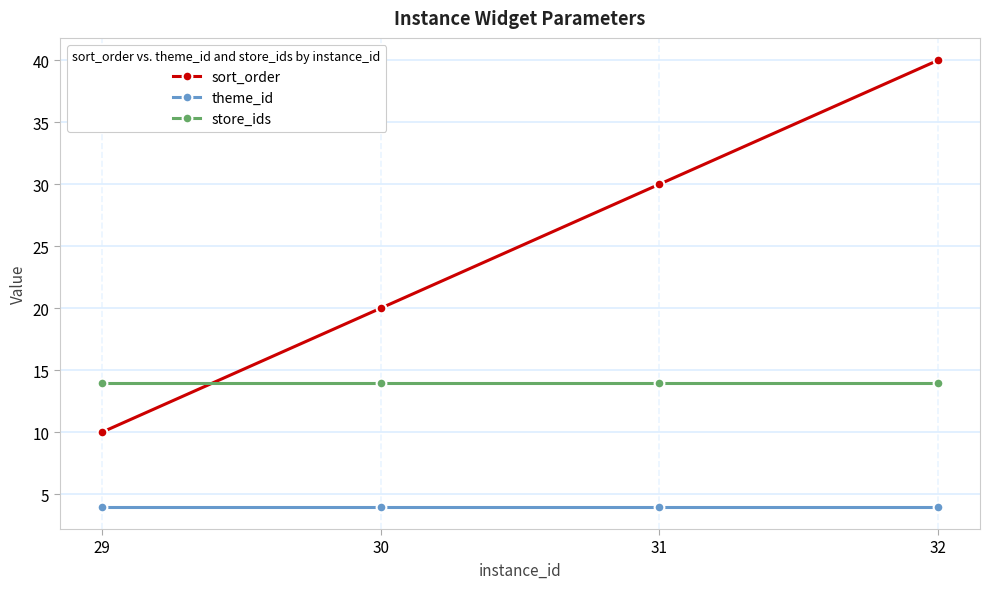

Is the value of store_ids at 32 greater than the value of sort_order at 30?

No